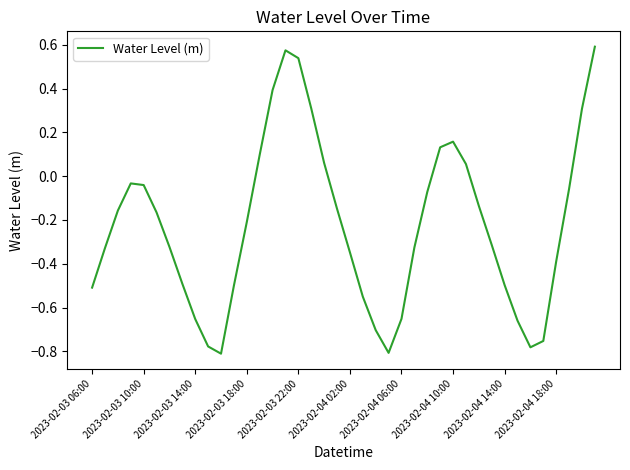

What is the difference between the maximum and minimum values?

1.4